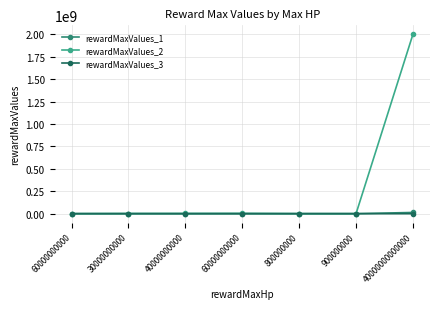

Does the chart have visible grid lines?

Yes